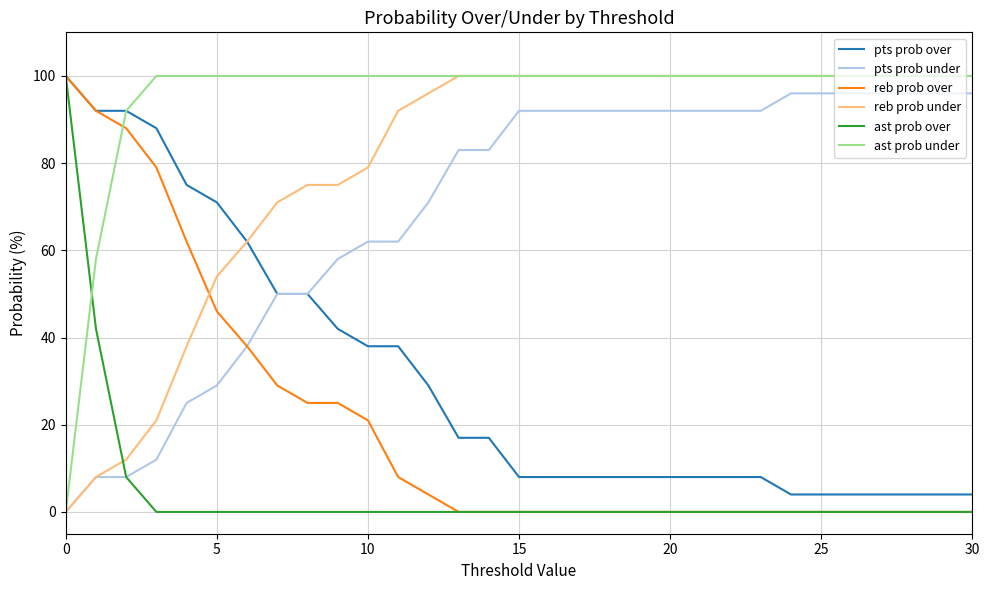

What is the maximum value for pts prob over?

100